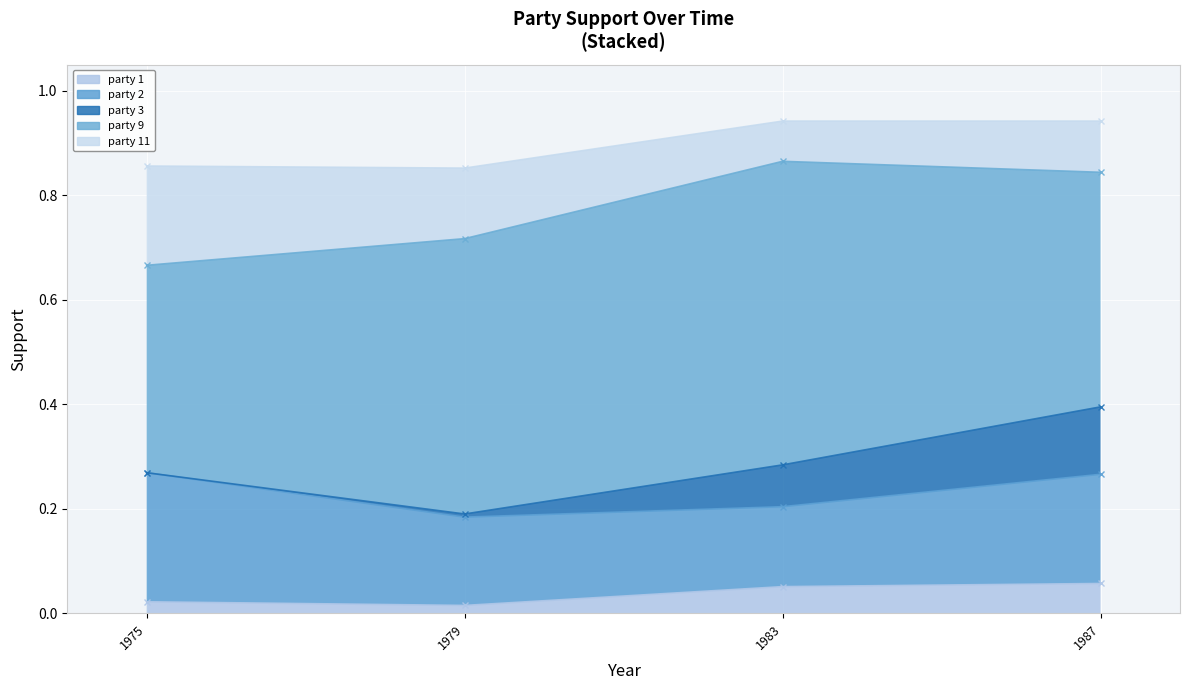

True or false: party 2 and party 9 intersect in this chart.

False